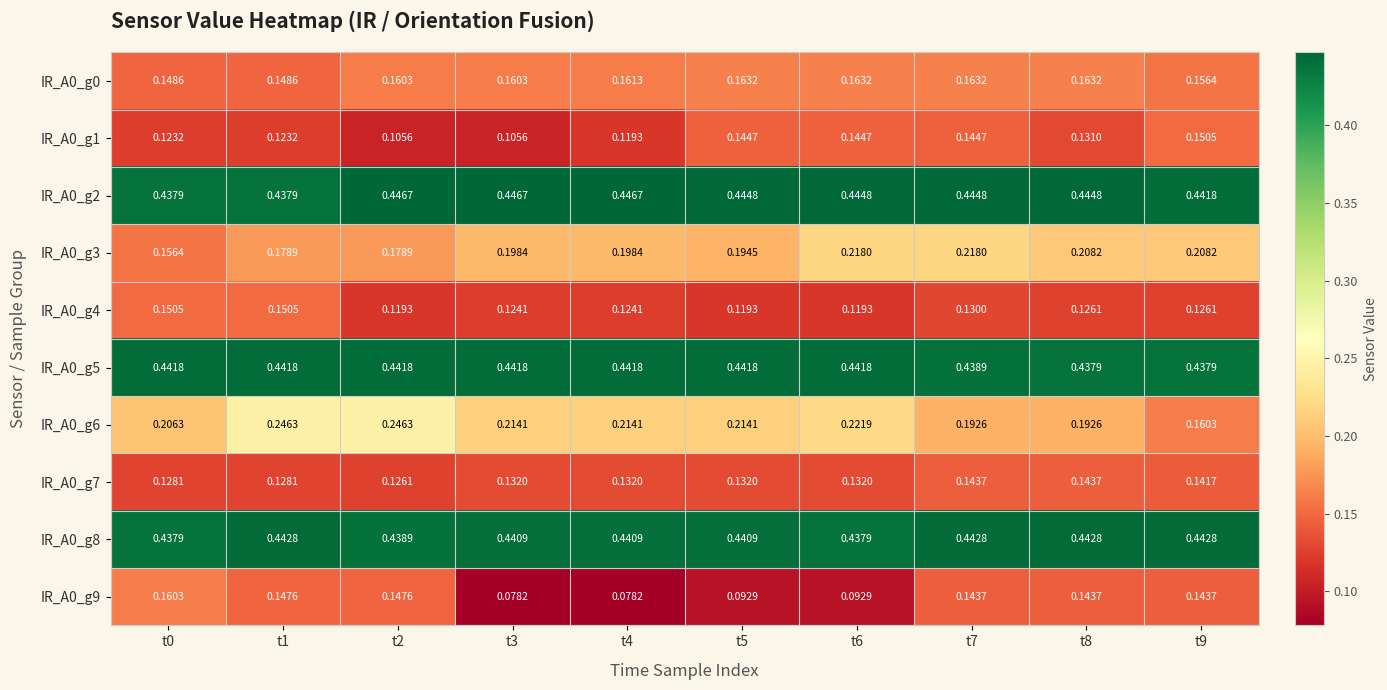

Between t4 and t6, which series saw the biggest shift?

IR_A0_g1